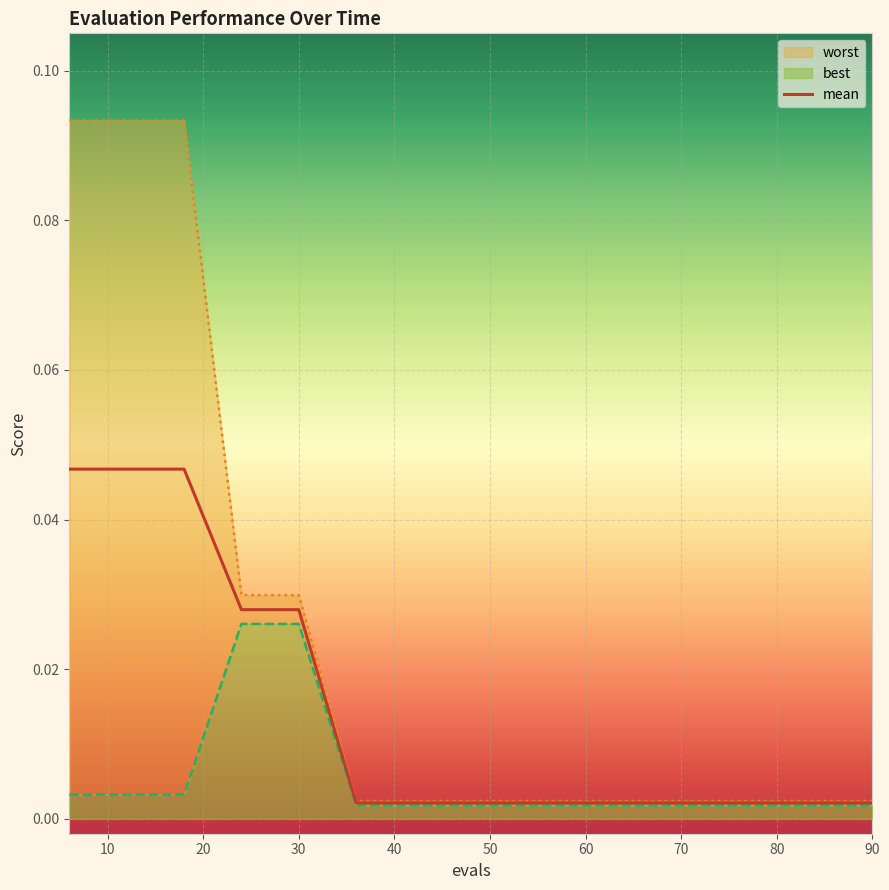

Count the number of categories in the chart.

15